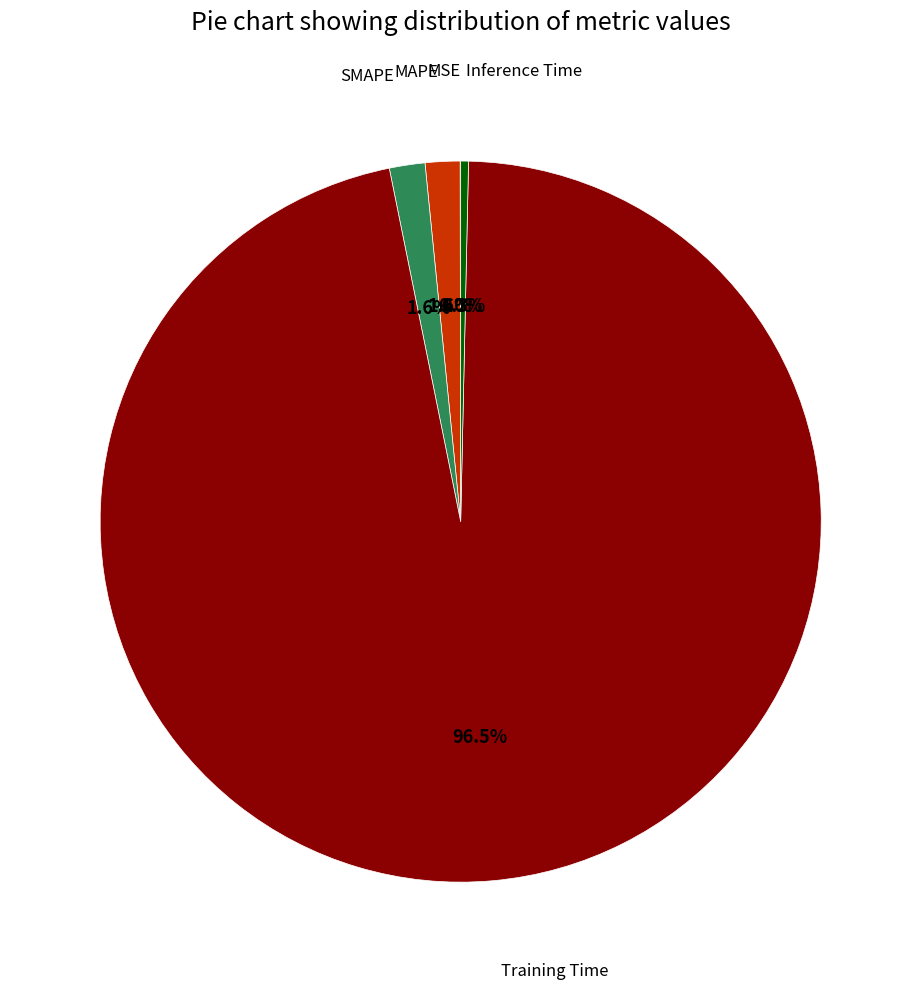

Is there any slice that represents more than half of the pie?

Yes